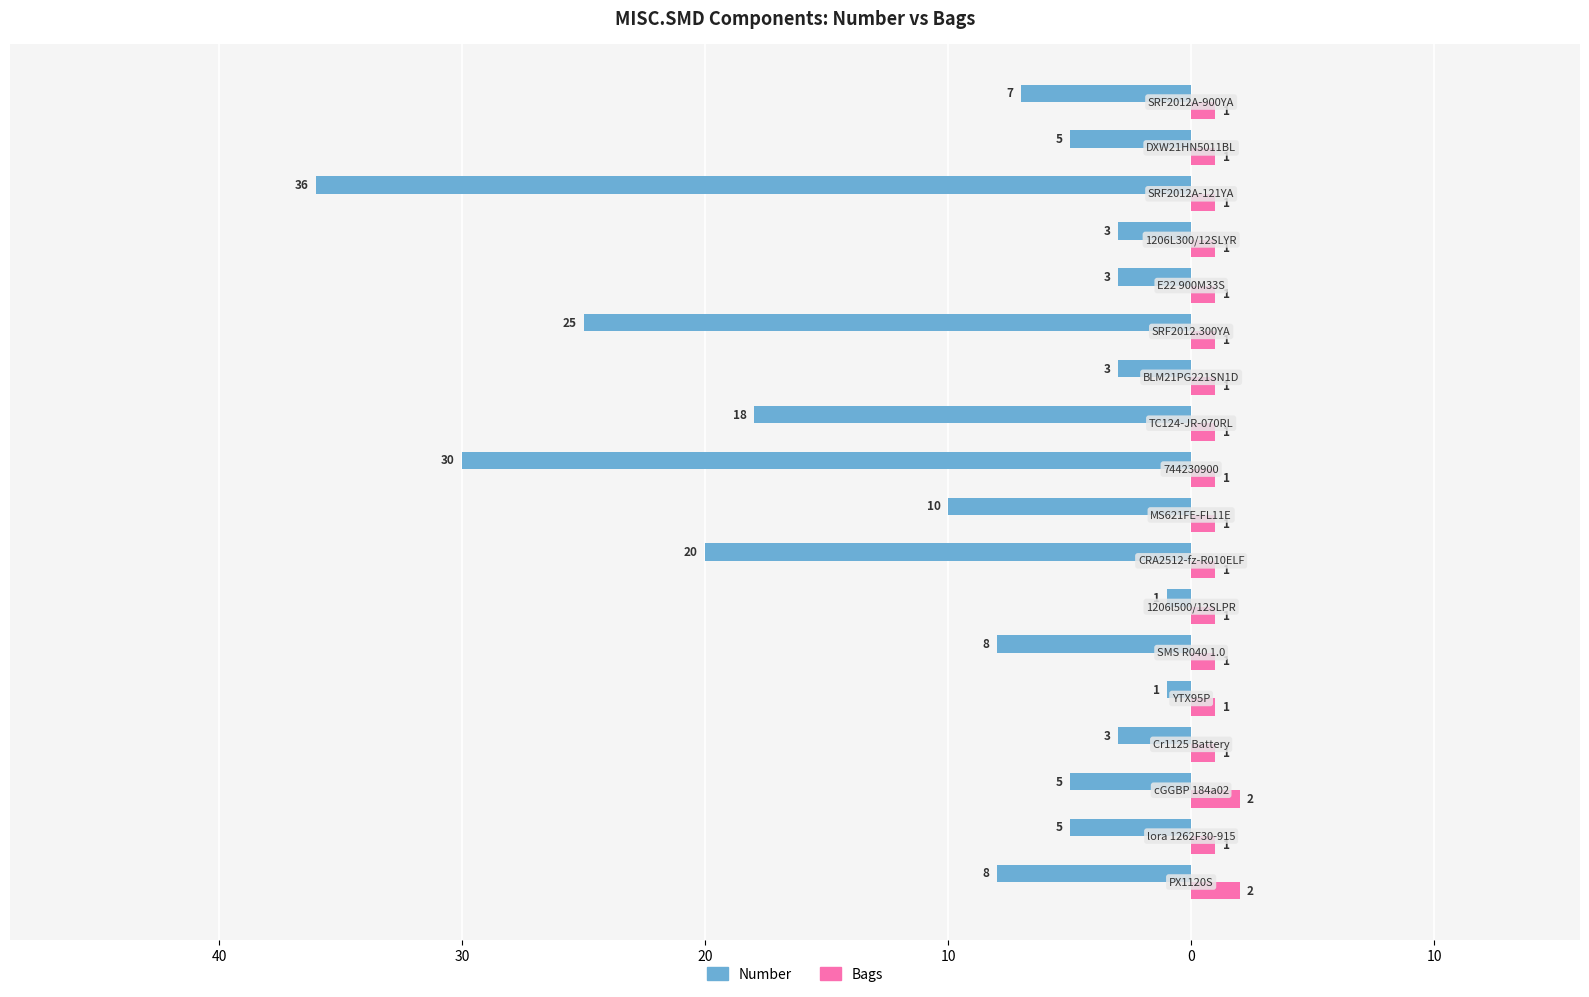

What are all the series names shown in the legend?

Number, Bags